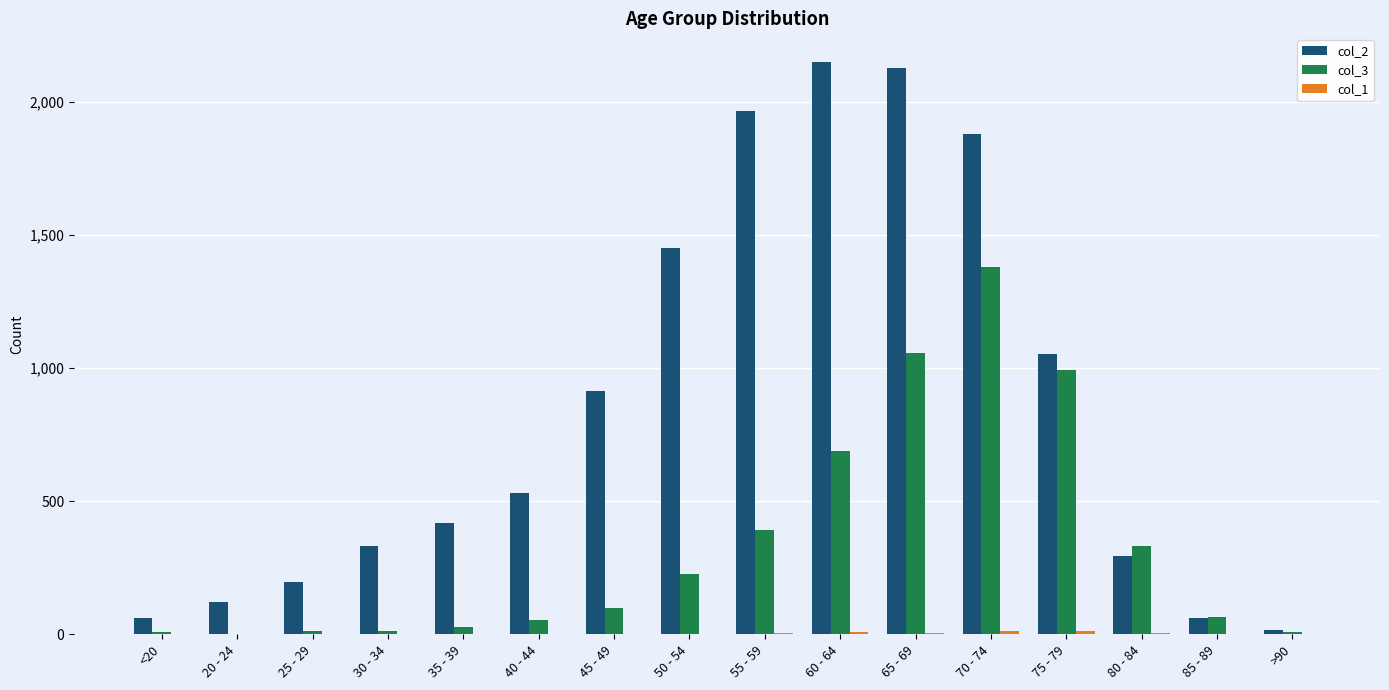

What value does the col_2 series have at 85 - 89?

62